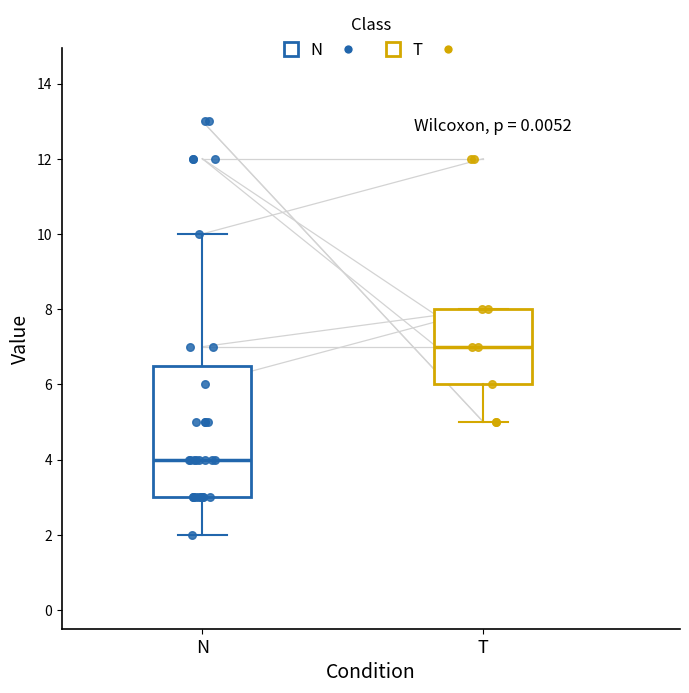

Reading left to right, read every box against the y-axis: the position of its median line, the range the box covers, and the ends of its whiskers. The values are not printed on the chart, so give them approximately, as read against the axis.

N: median 4.0, box 3.0 to 6.6, whiskers 2.0 to 10.0
T: median 7.0, box 6.0 to 8.0, whiskers 5.0 to 8.0